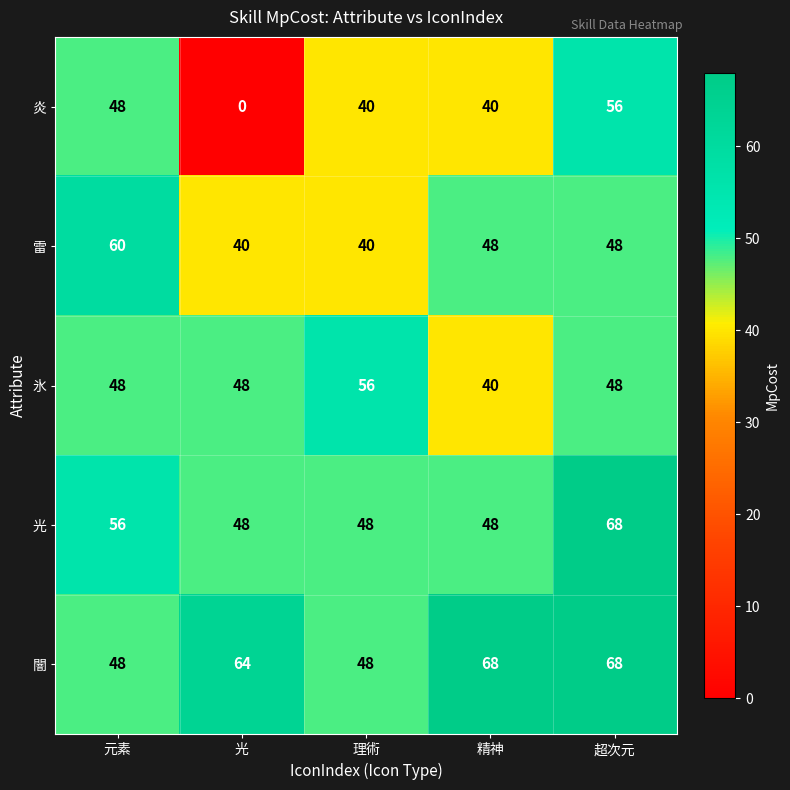

The value of 氷 at 精神 is 40. True or false?

True